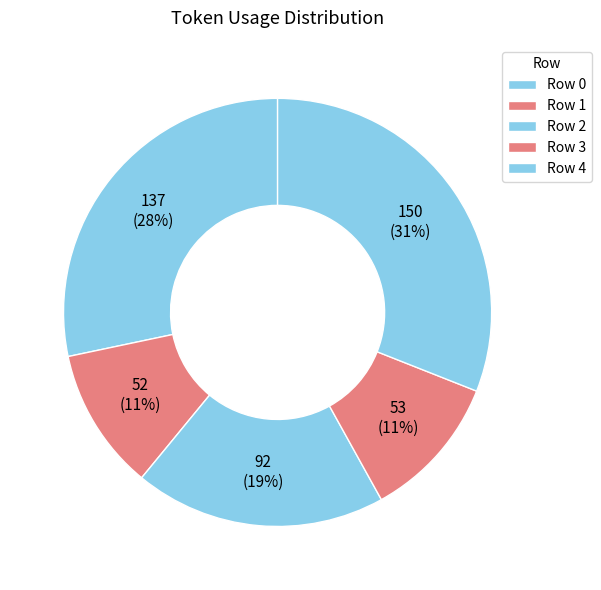

To the nearest percent, what is the difference between the largest and smallest slice percentages?

20%